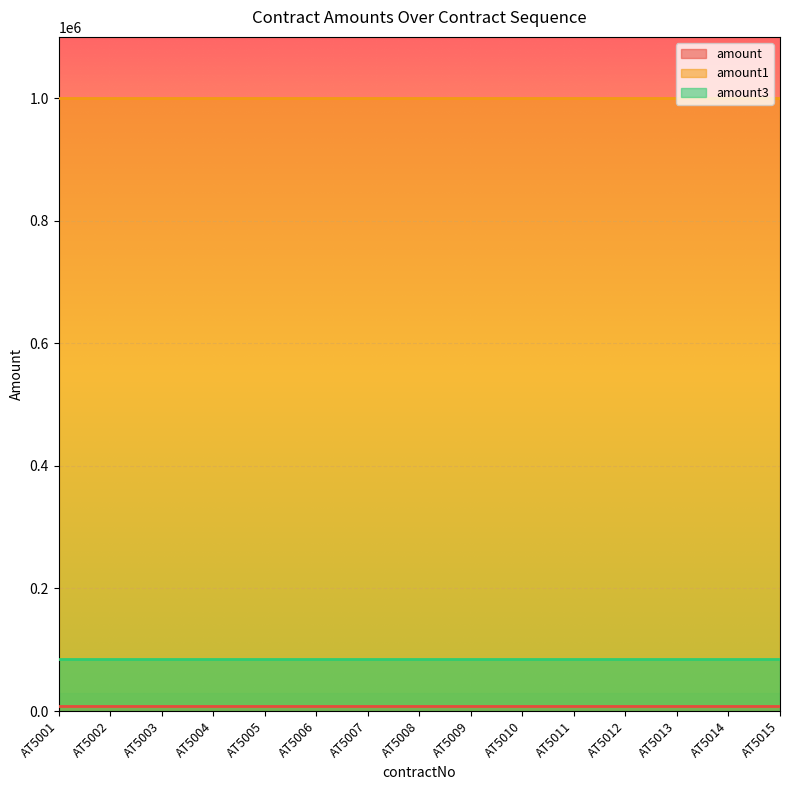

Which series has the largest total across all categories?

amount1